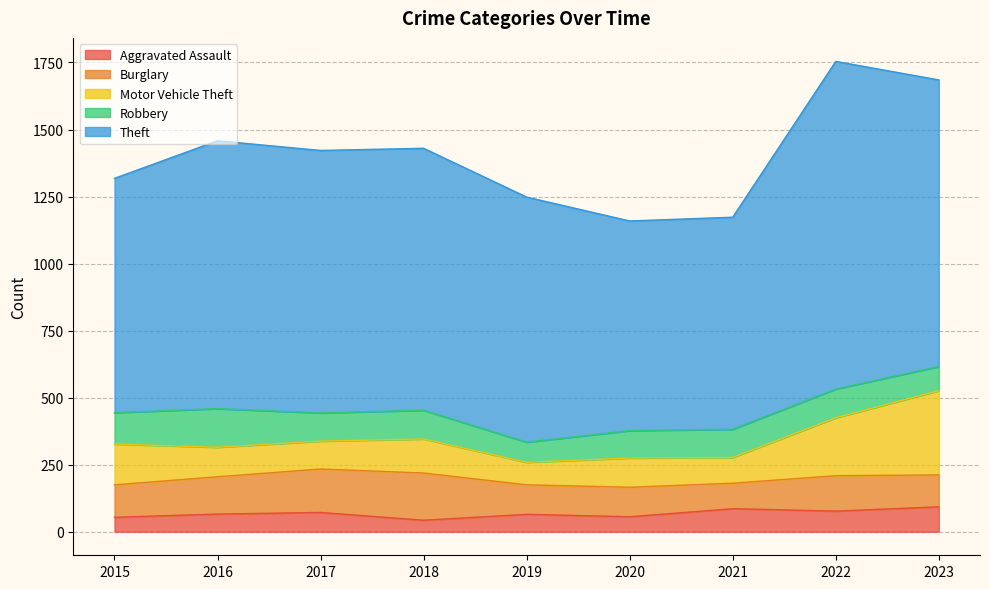

Between 2018 and 2015, which is larger?

2015